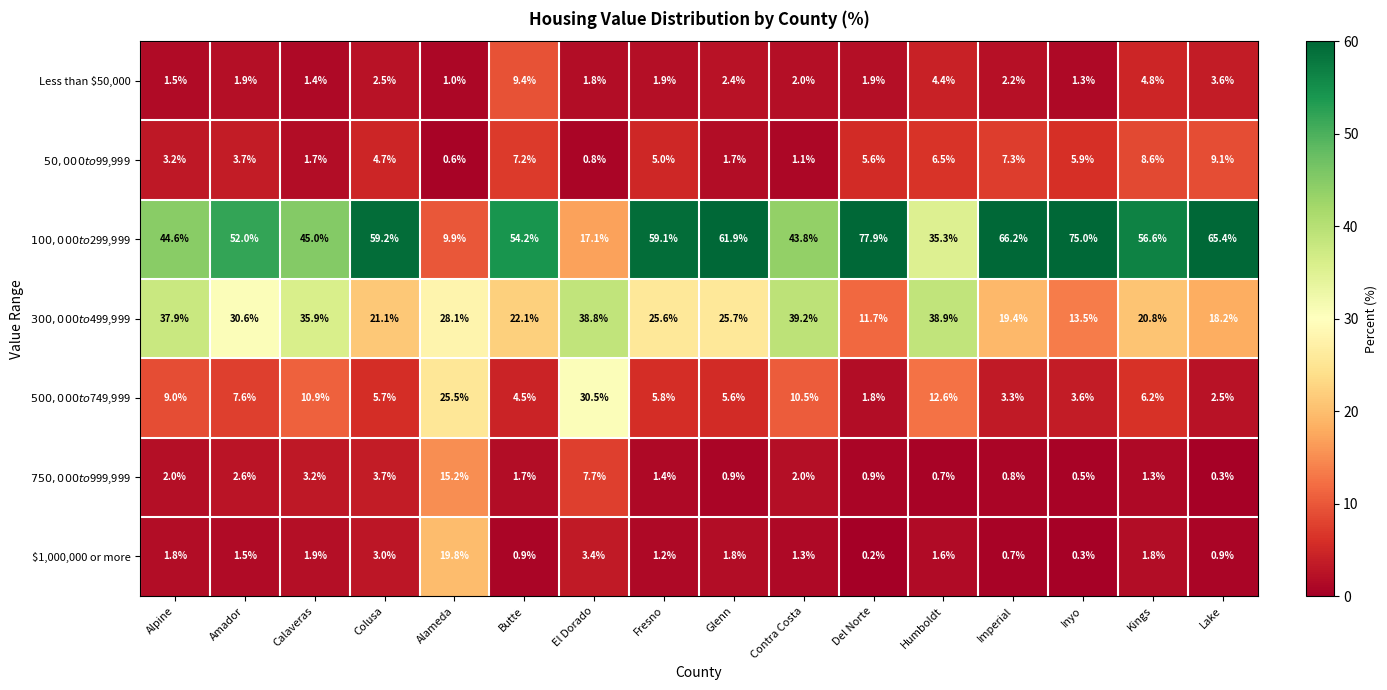

Rank the series at Glenn from highest to lowest value.

$100,000 to $299,999, $300,000 to $499,999, $500,000 to $749,999, Less than $50,000, $1,000,000 or more, $50,000 to $99,999, $750,000 to $999,999